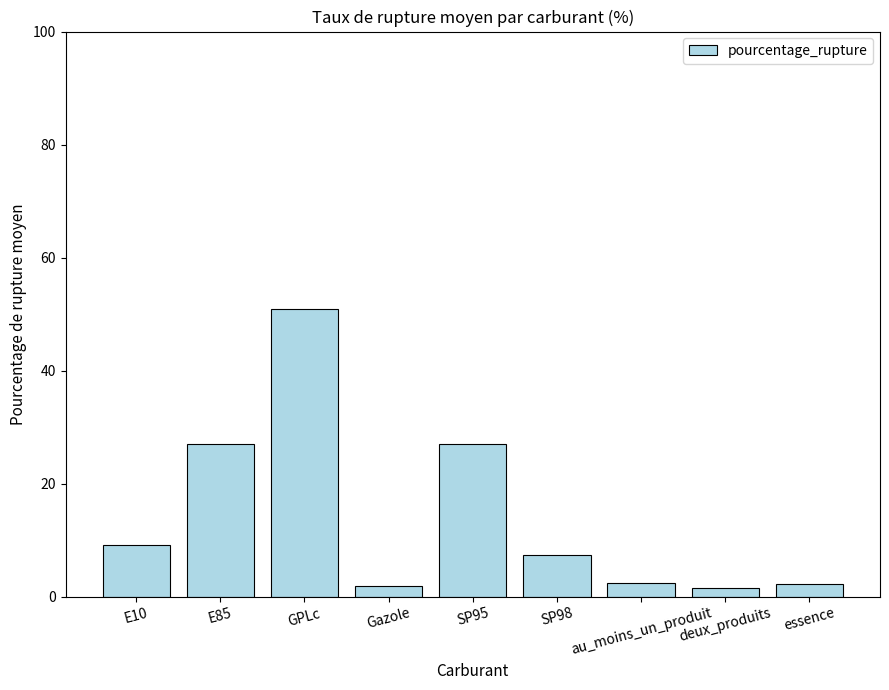

What position from the right is SP95?

5